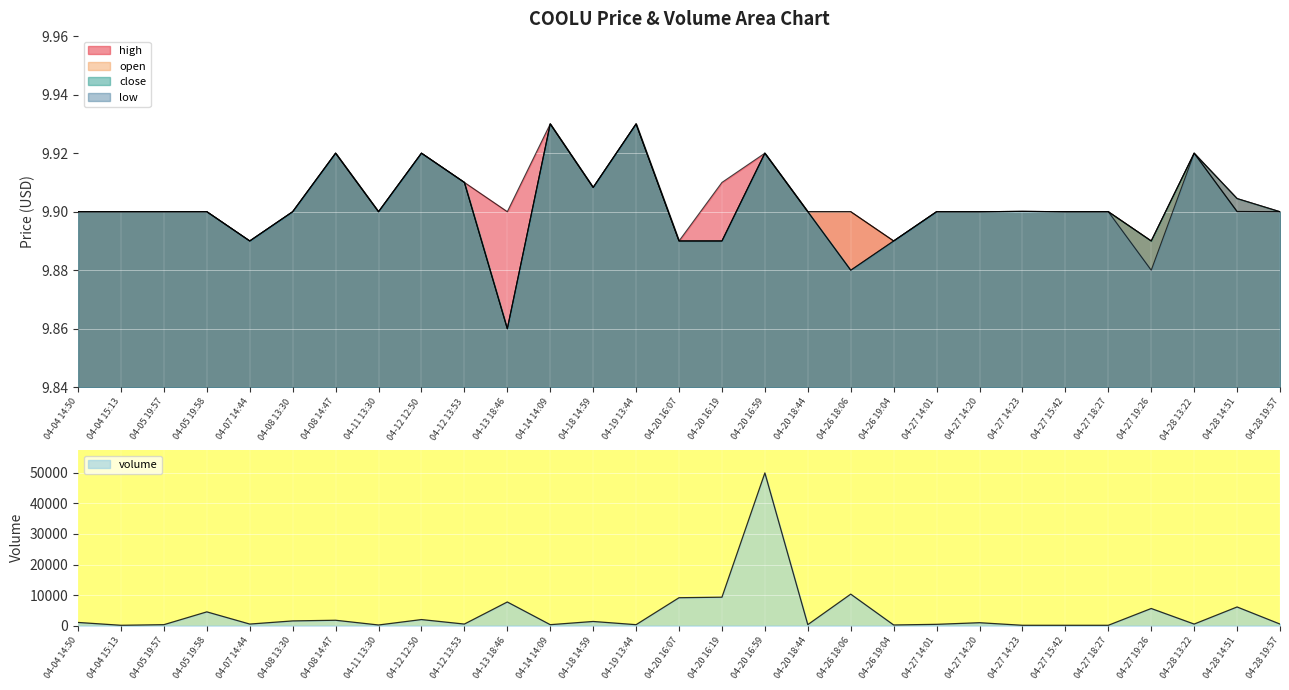

What is the spread (max minus min) of values at 04-27 18:27?

90.1